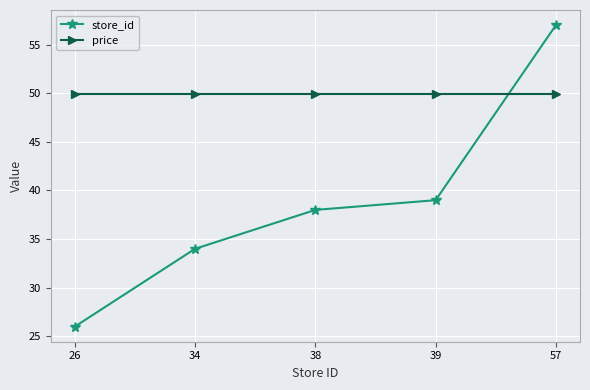

At which category does the chart reach its minimum across all series?

26